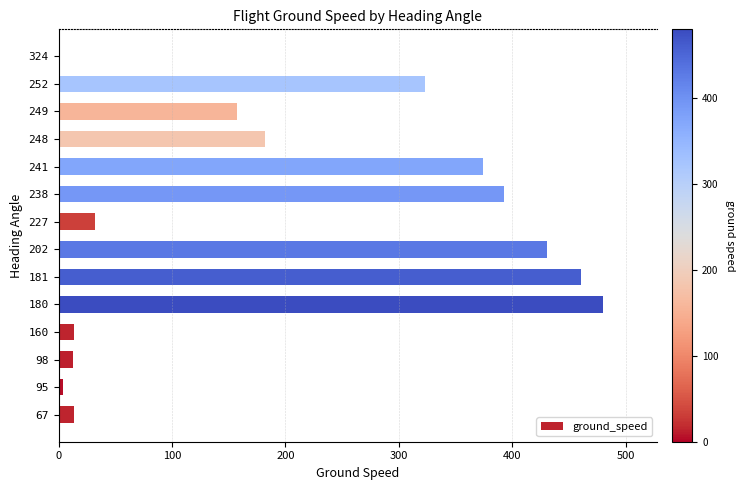

Where is the data nearest to the value 240?

248